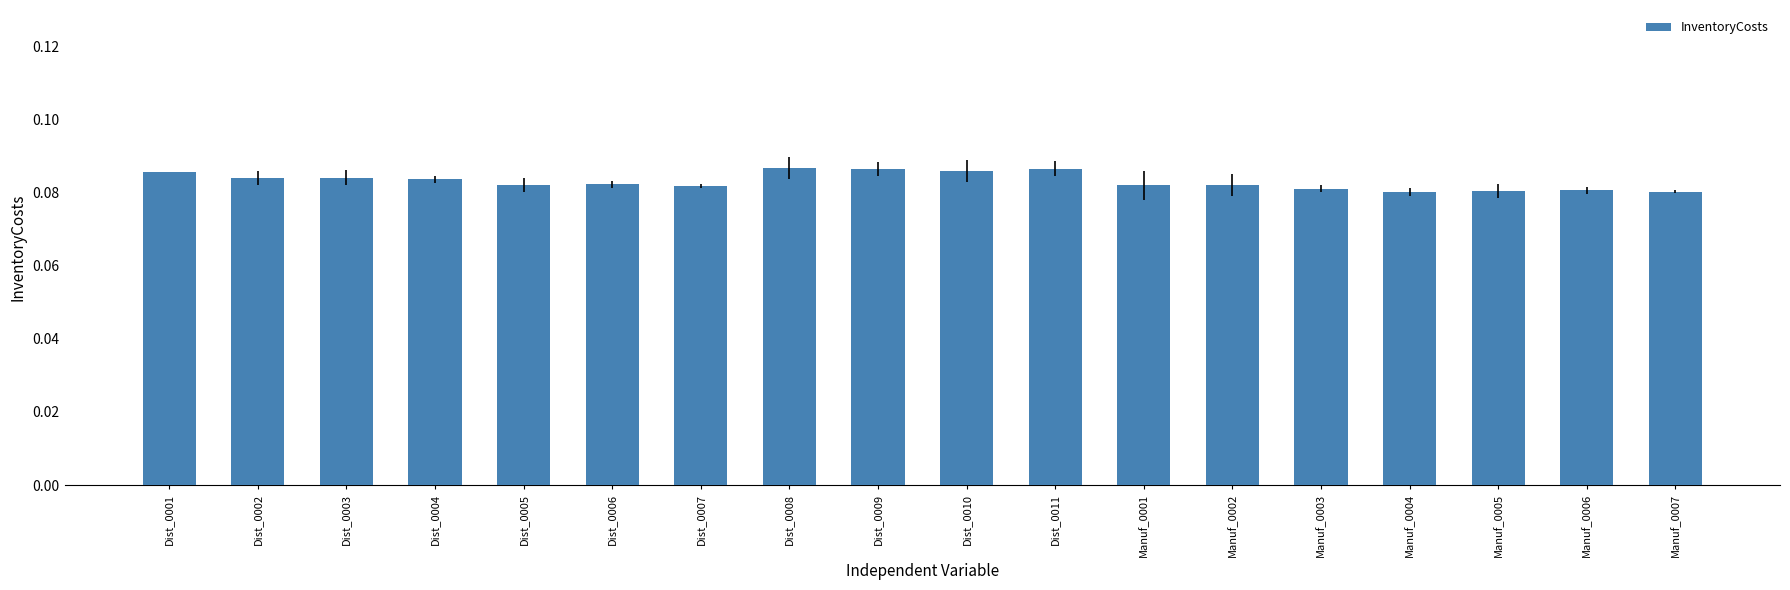

Are the bars grouped side by side (vs. stacked)?

No